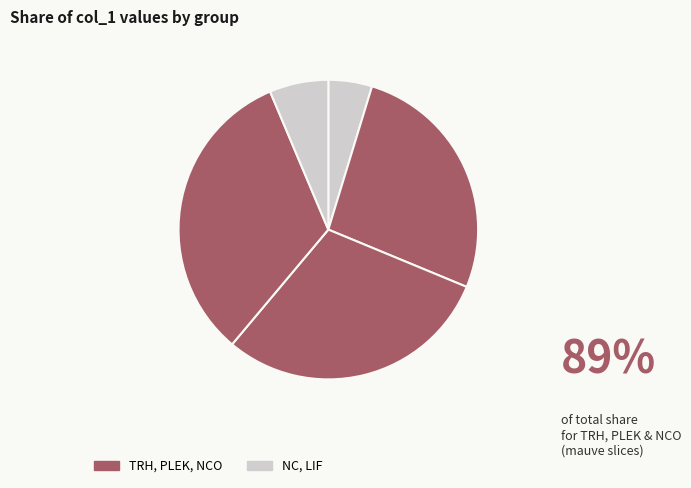

Count the number of slices in the pie.

5